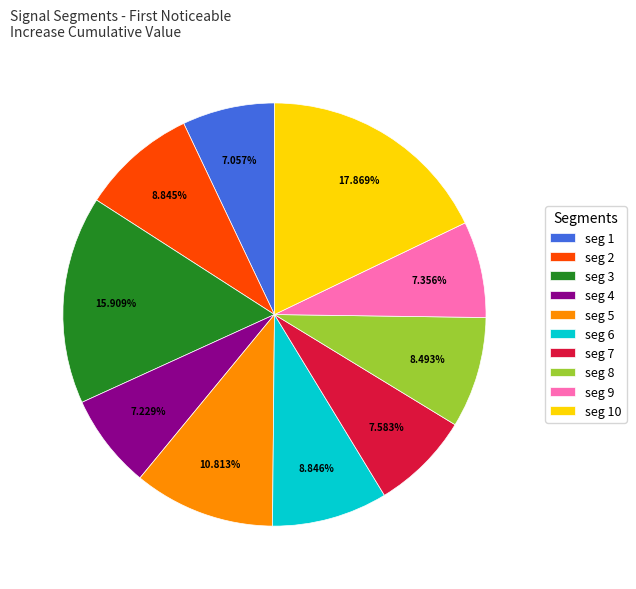

What is the largest slice in the pie chart?

seg 10